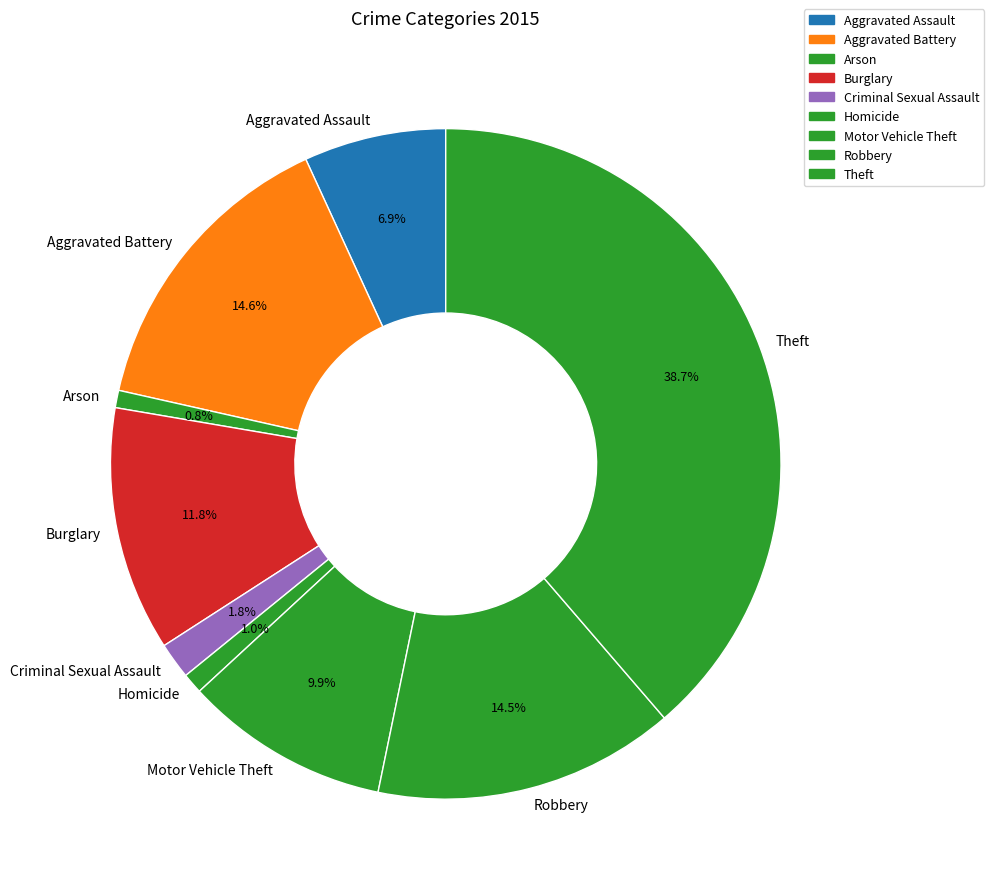

To the nearest percent, what portion does Motor Vehicle Theft represent?

10%